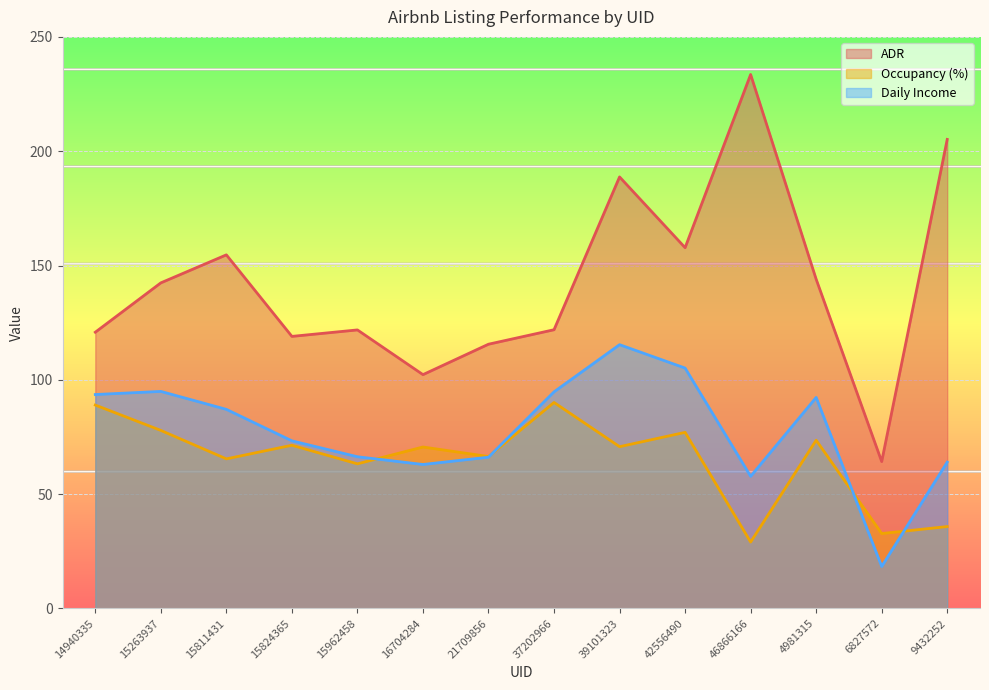

Which series has the largest range (max minus min)?

ADR